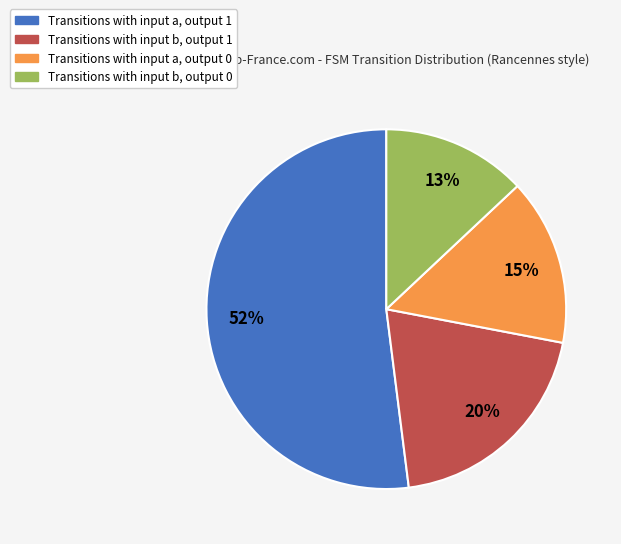

Is it true that Transitions with input a, output 0 is 25% of the pie?

False